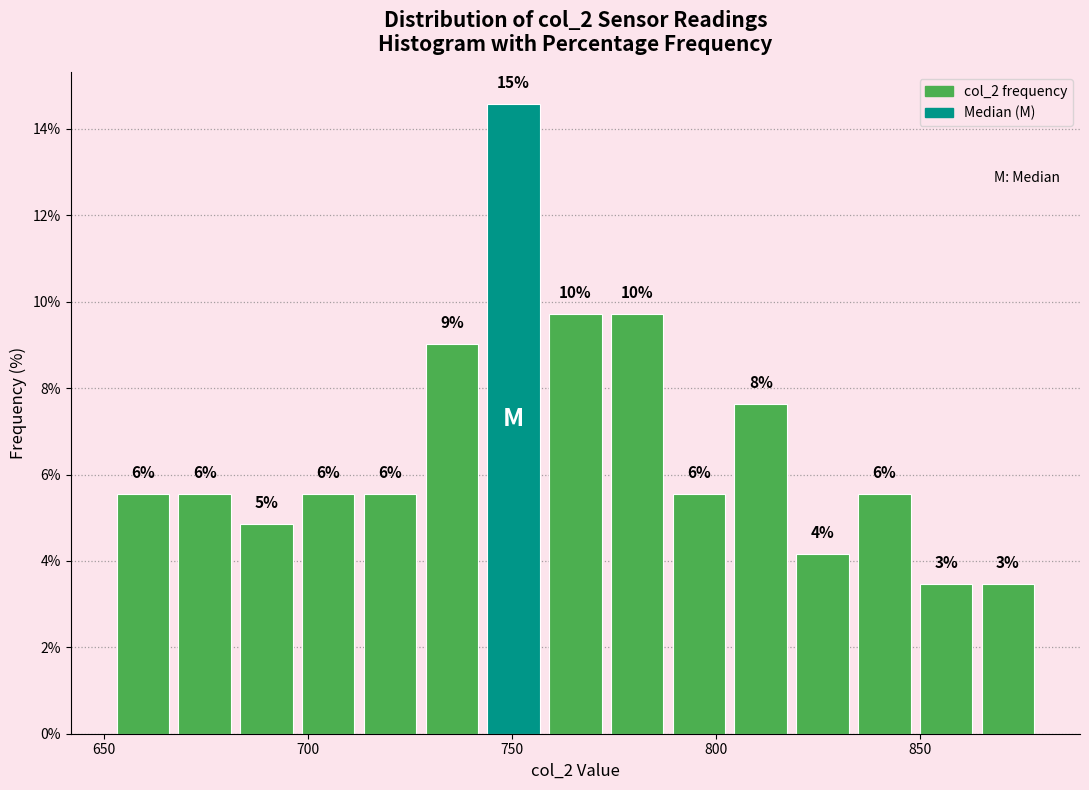

Around what value on the x-axis is the tallest bar? Give the approximate position of its centre, as read against the axis.

750